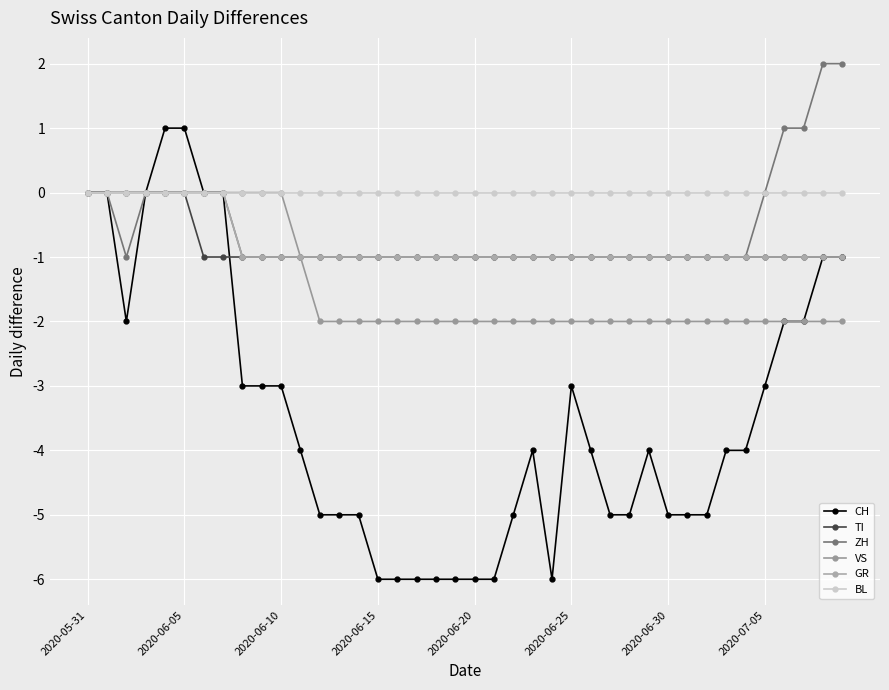

Which series has the largest range (max minus min)?

CH